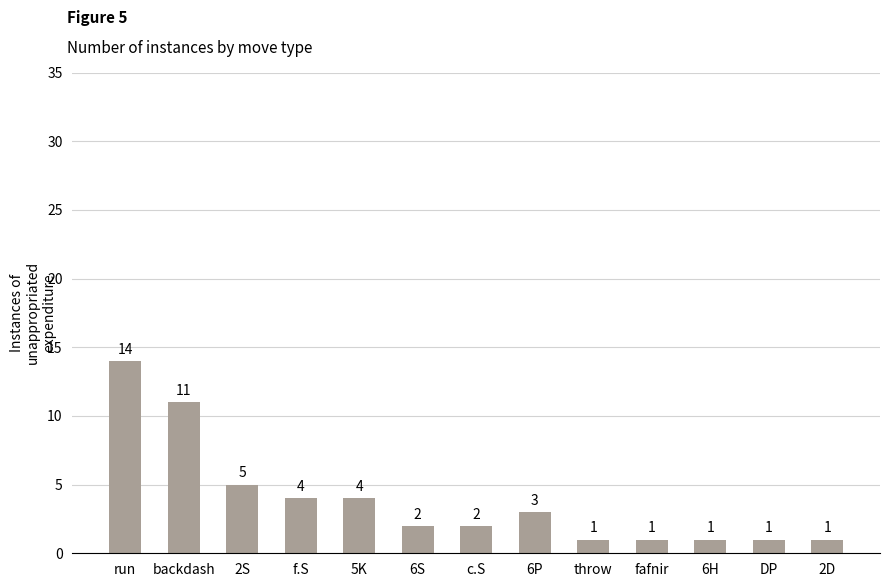

True or false: the data shows 2 at 6S.

True